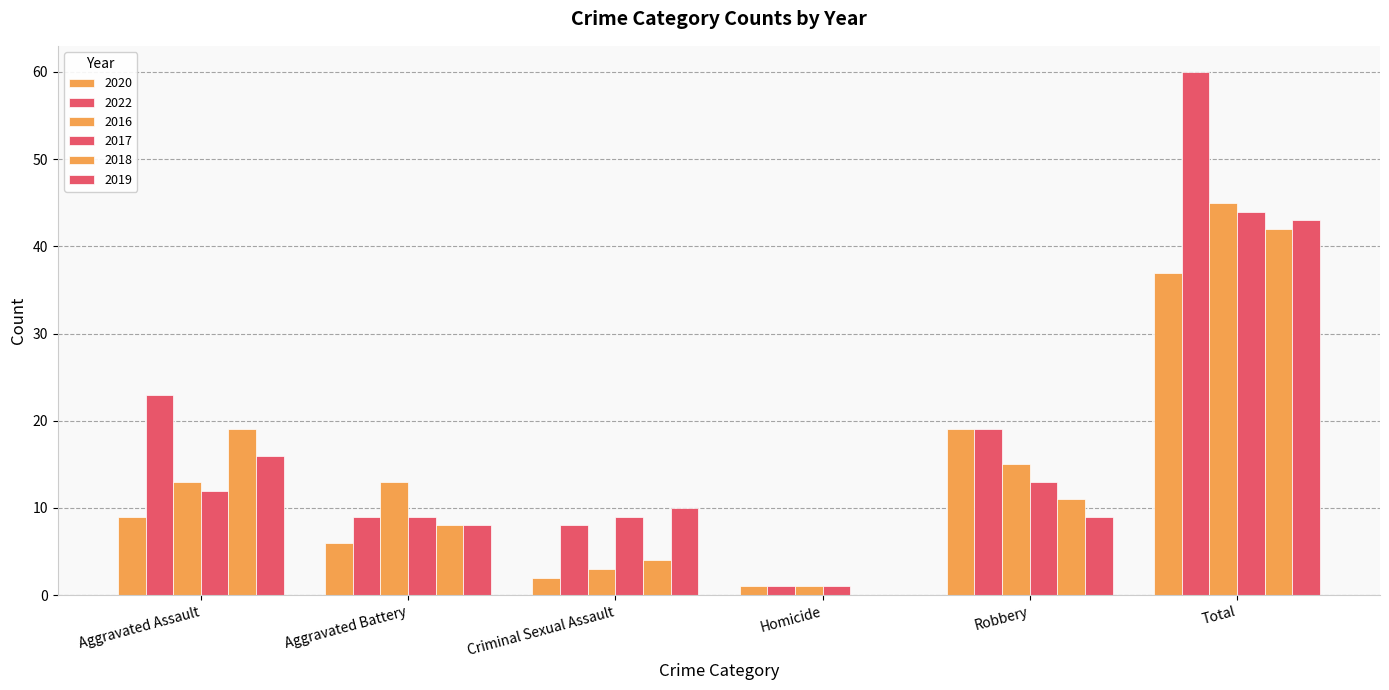

At how many categories does at least one series exceed 44?

1